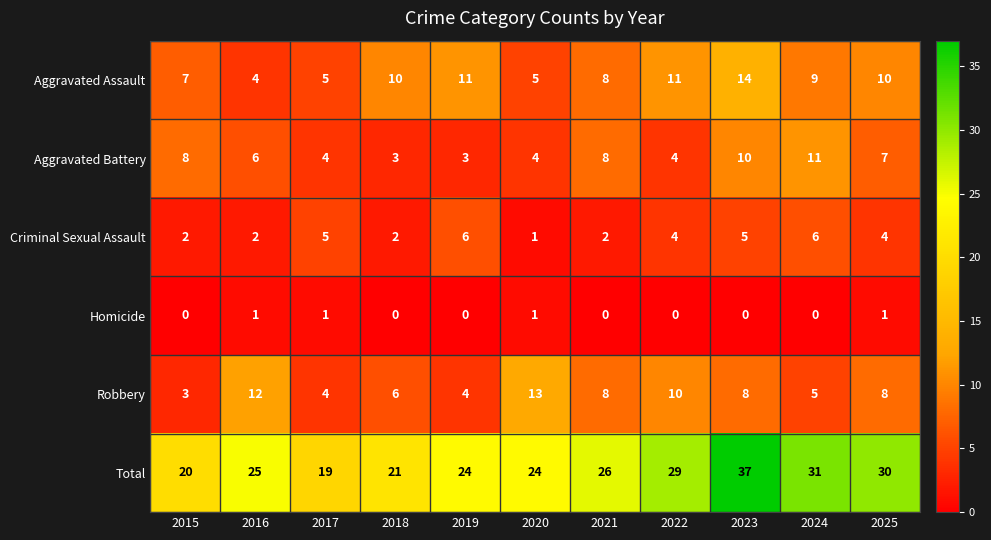

List the series in order of their peak value, lowest first.

Homicide, Criminal Sexual Assault, Aggravated Battery, Robbery, Aggravated Assault, Total